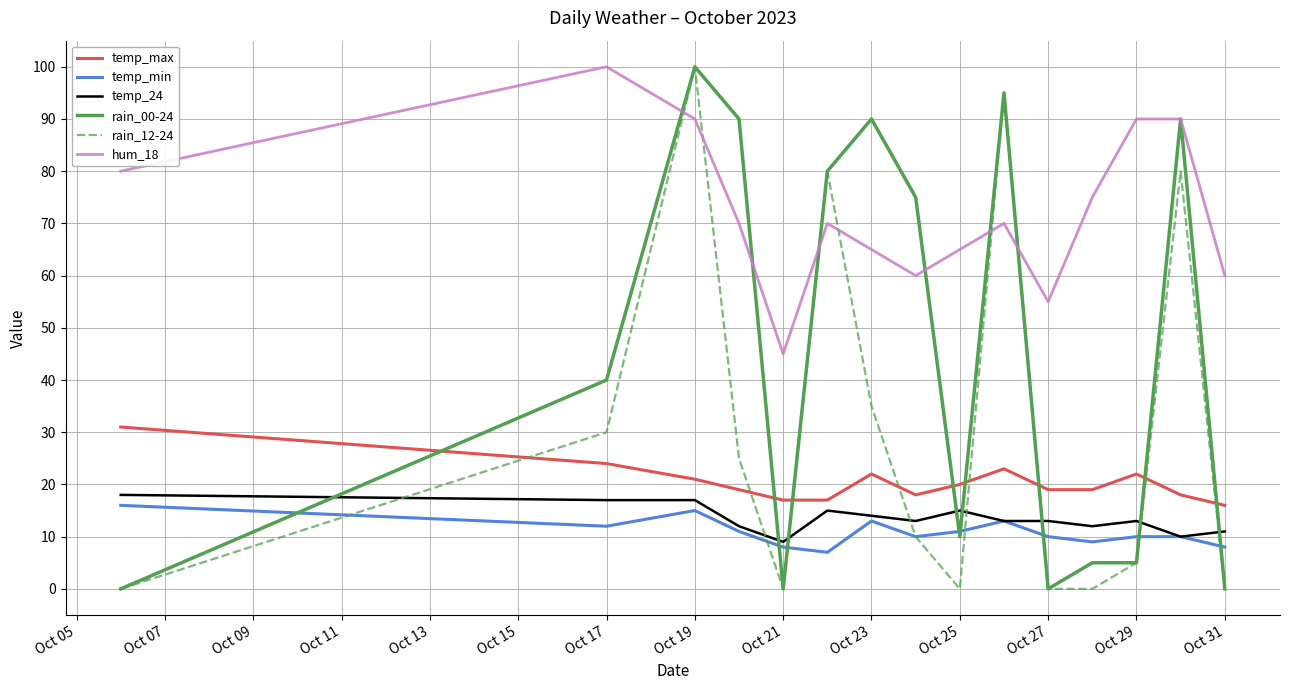

True or false: temp_24 and hum_18 intersect in this chart.

False